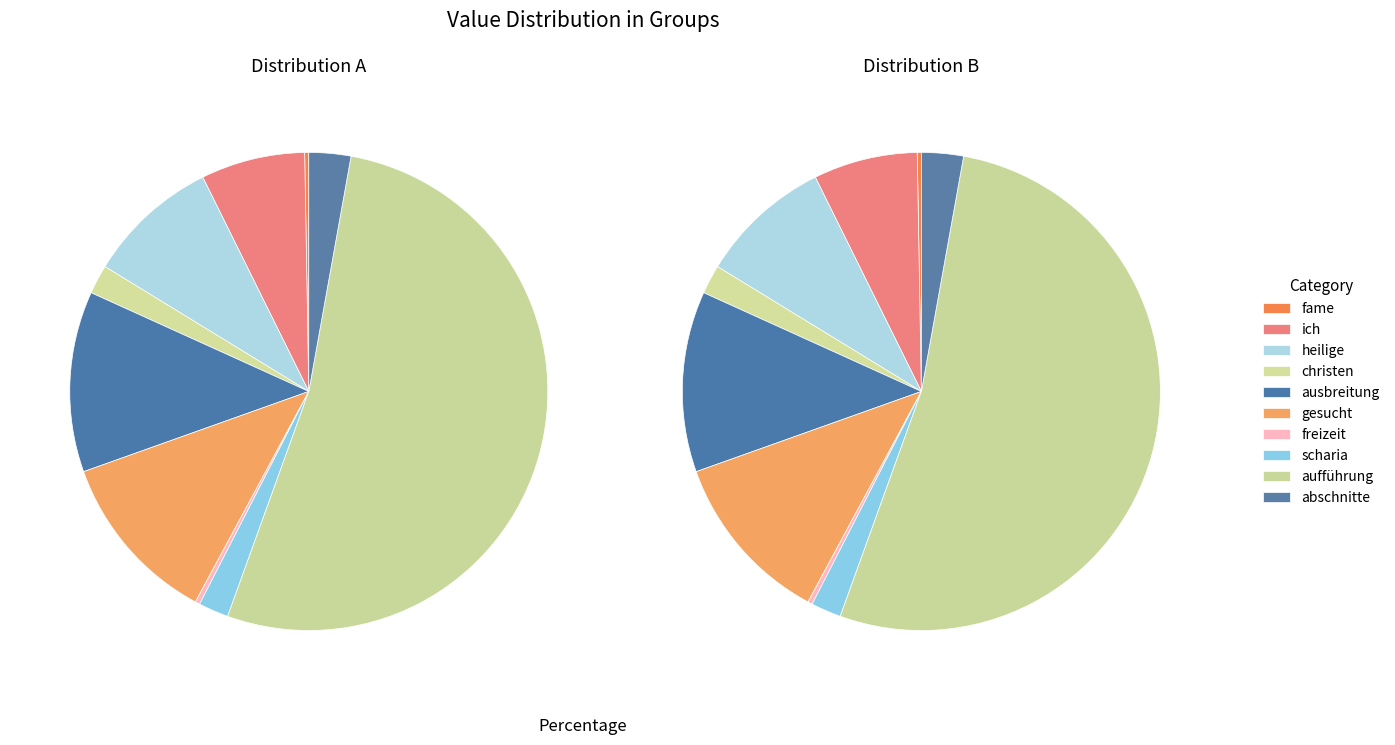

Is it true that christen is 2% of the pie?

True